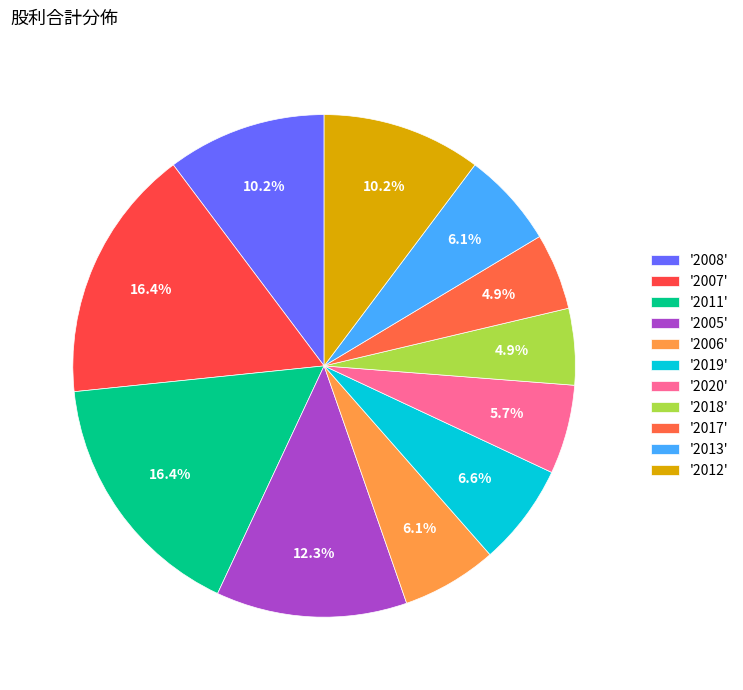

How many segments does this pie chart have?

11